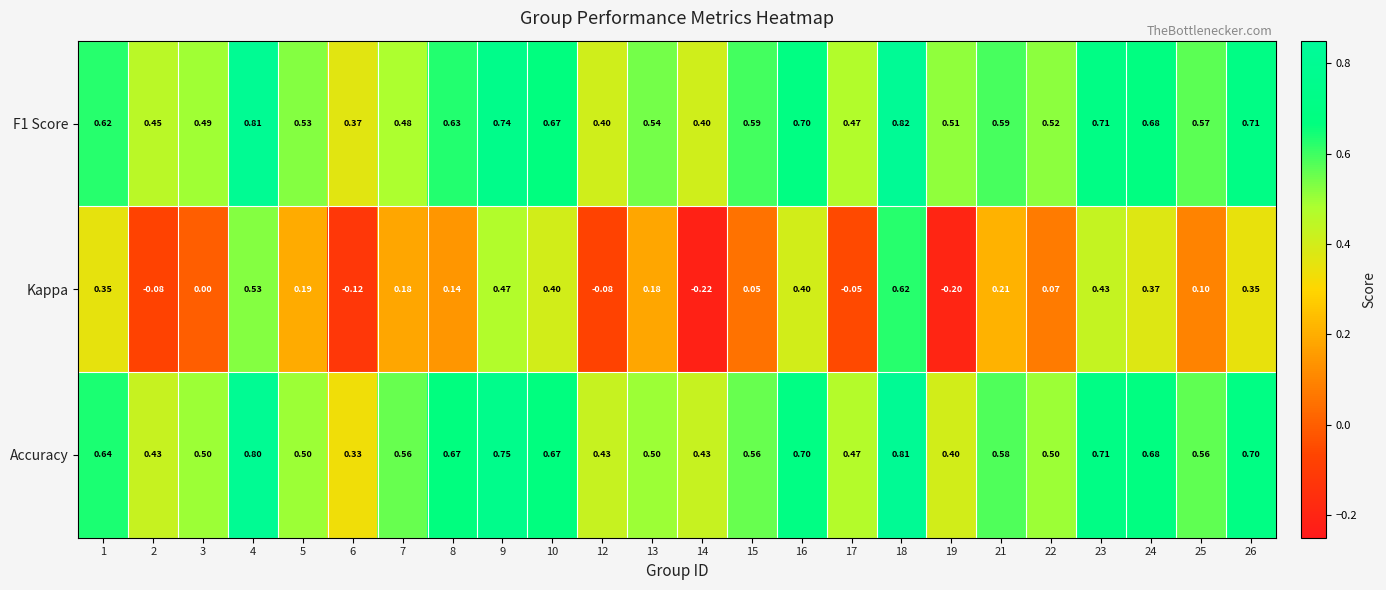

Which series has the widest spread of values?

Kappa